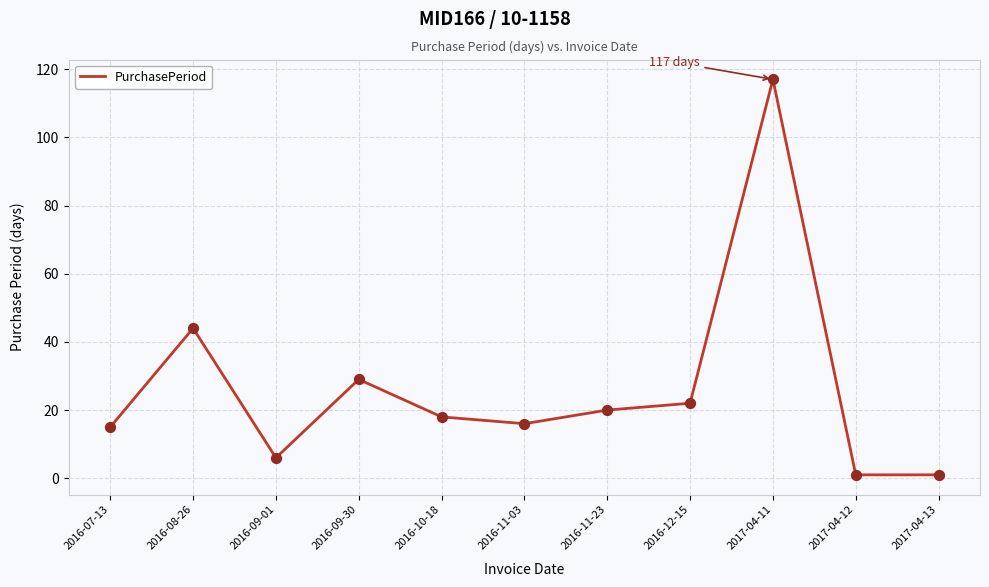

The value at 2016-11-23 is 20. True or false?

True